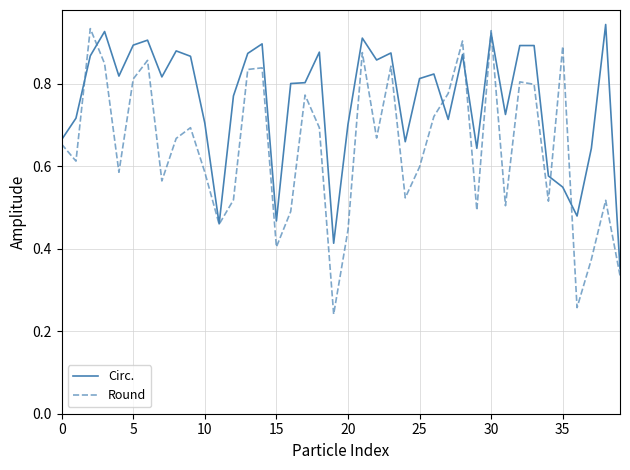

Which series has the largest total across all categories?

Circ.